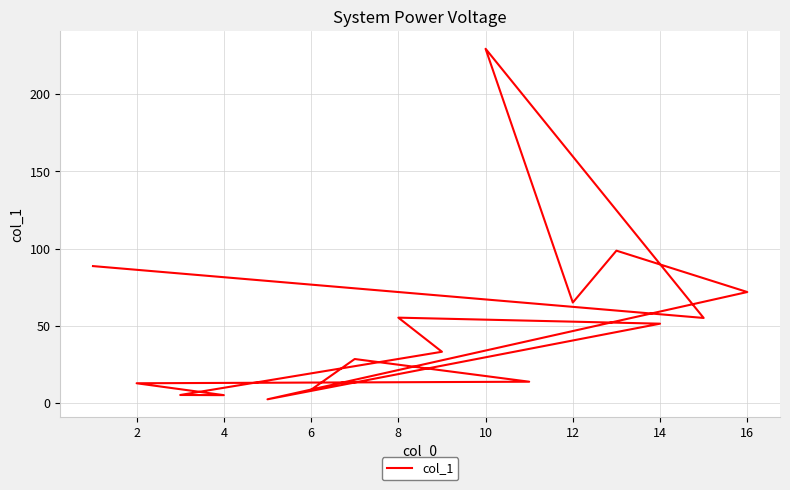

True or false: there are more than 1 points higher than both neighbors.

True